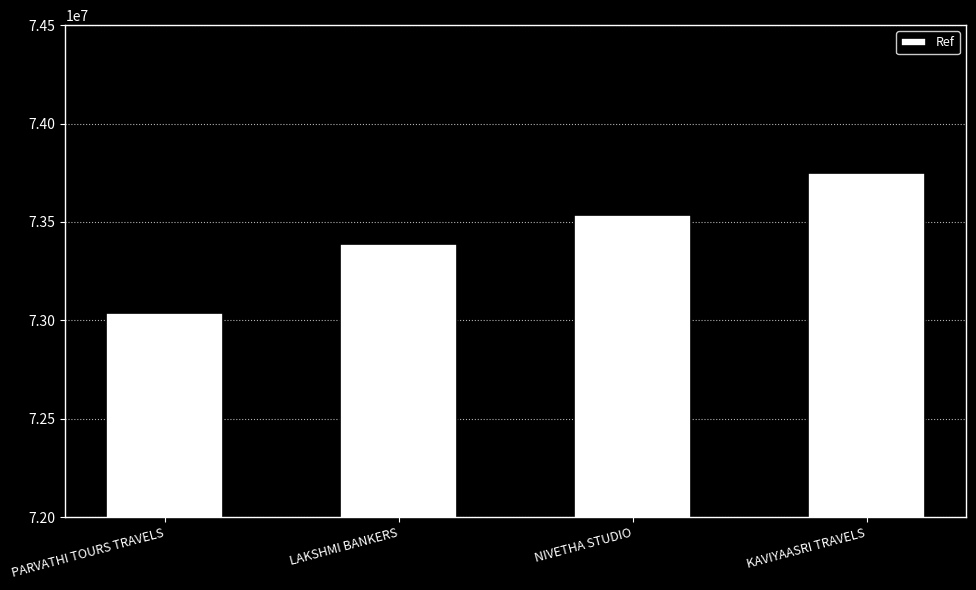

What is the value of the 1st bar from the left?

73039163